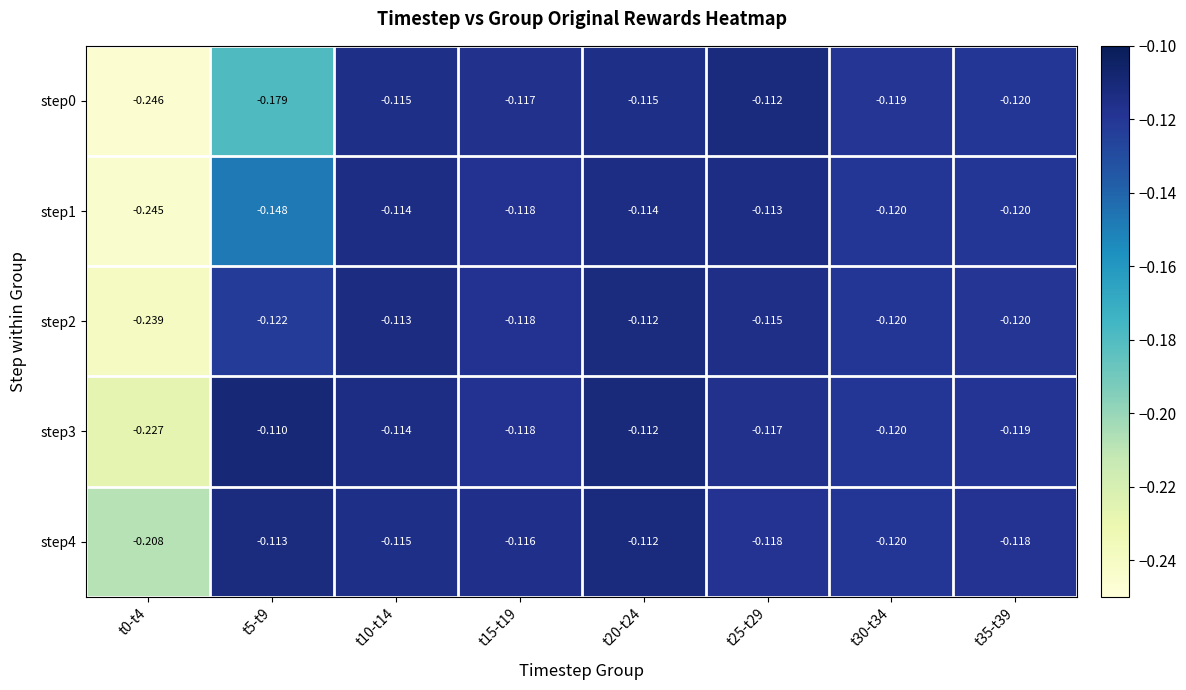

Is the value of step1 at t25-t29 greater than the value of step3 at t10-t14?

Yes